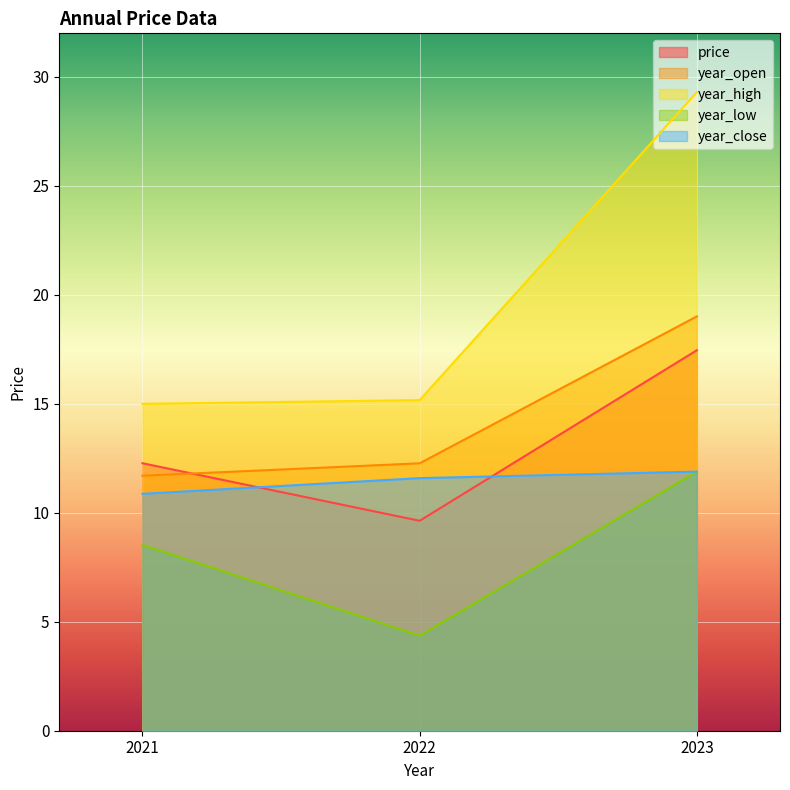

Does the chart display data point markers on the line(s)?

No